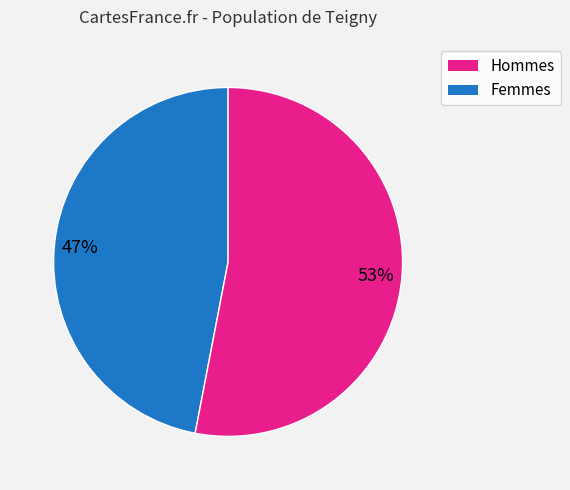

To the nearest percent, what is the average slice percentage?

50%